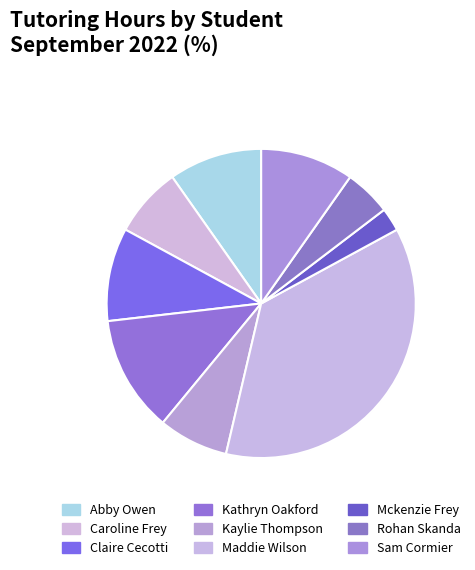

What percentage is the Kathryn Oakford slice, to the nearest percent?

12%